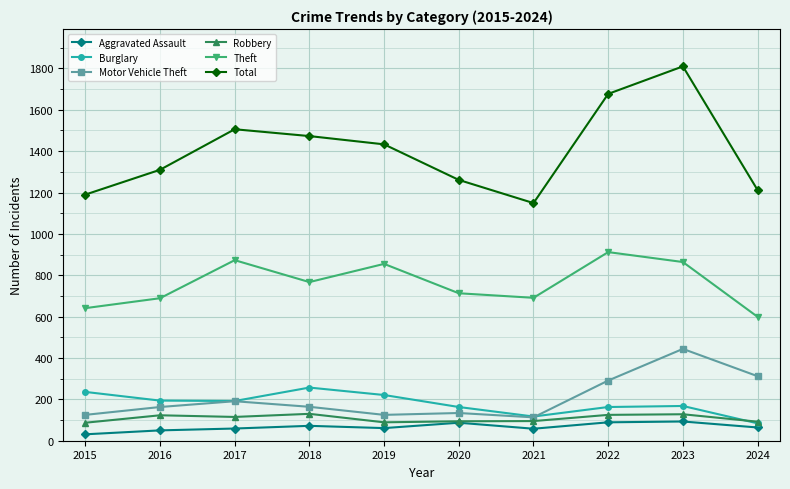

Which category has the highest value across all series?

2023